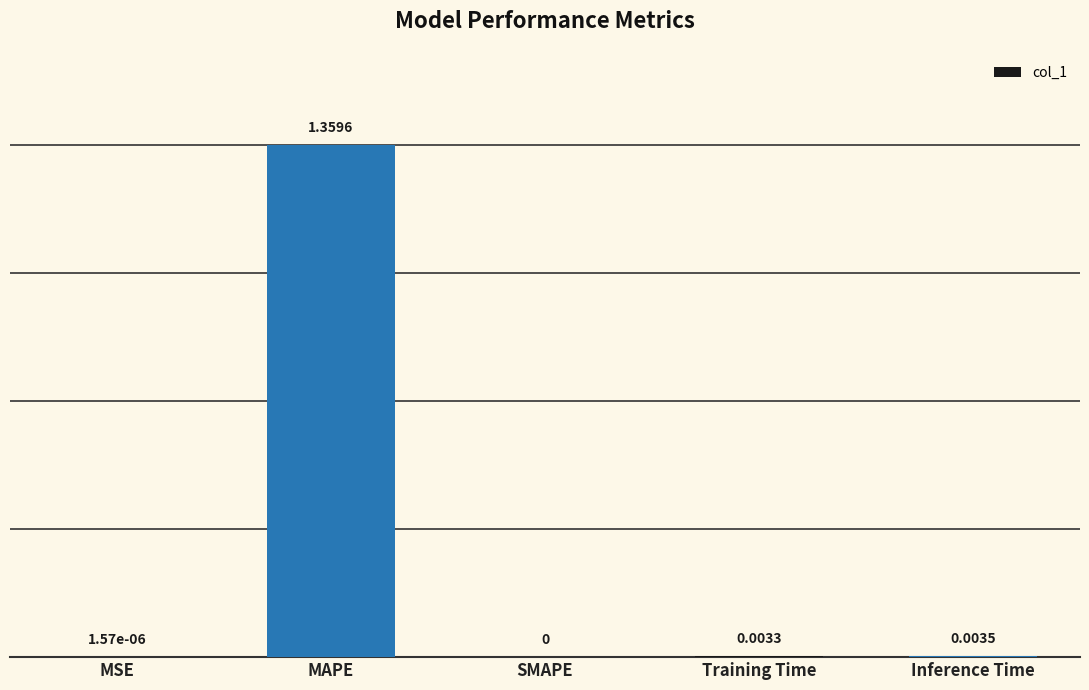

Which label corresponds to the largest value in the chart?

MAPE